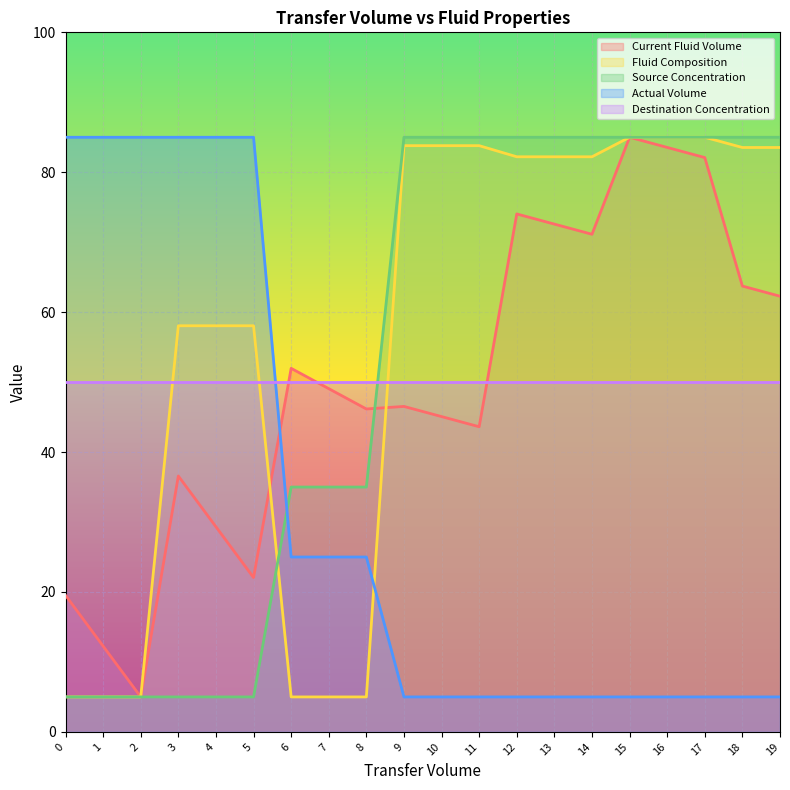

Which series ends up on top after the final intersection of Current Fluid Volume and Source Concentration?

Source Concentration